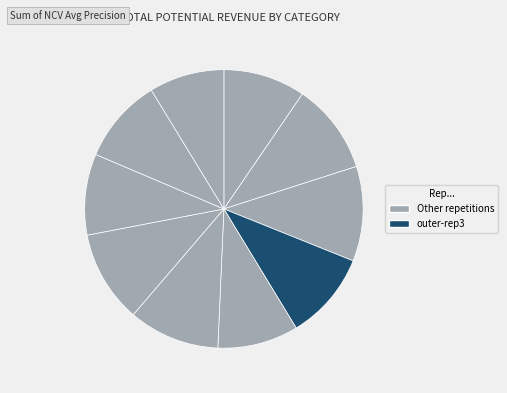

How many slices are in this pie chart?

10